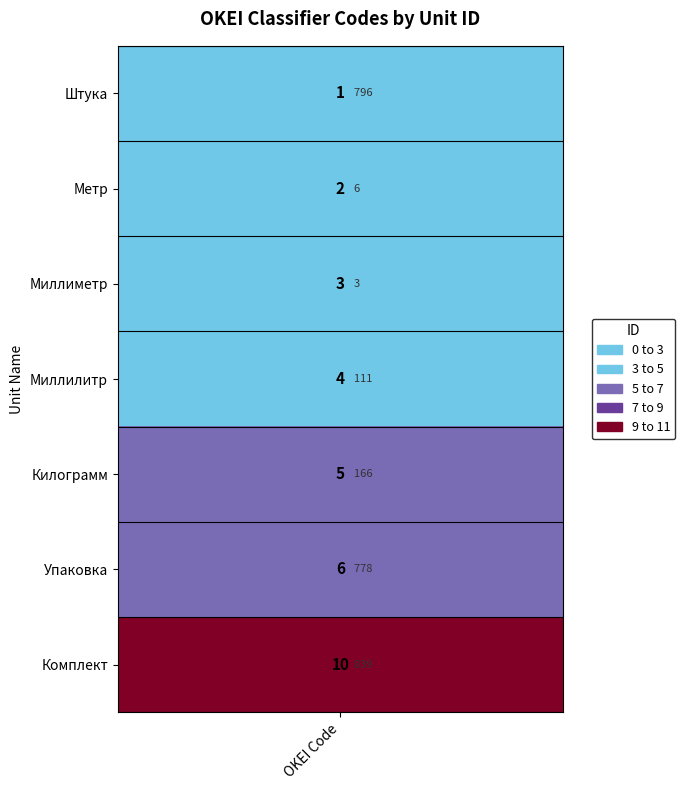

Which has a higher value, 111 or 3?

111